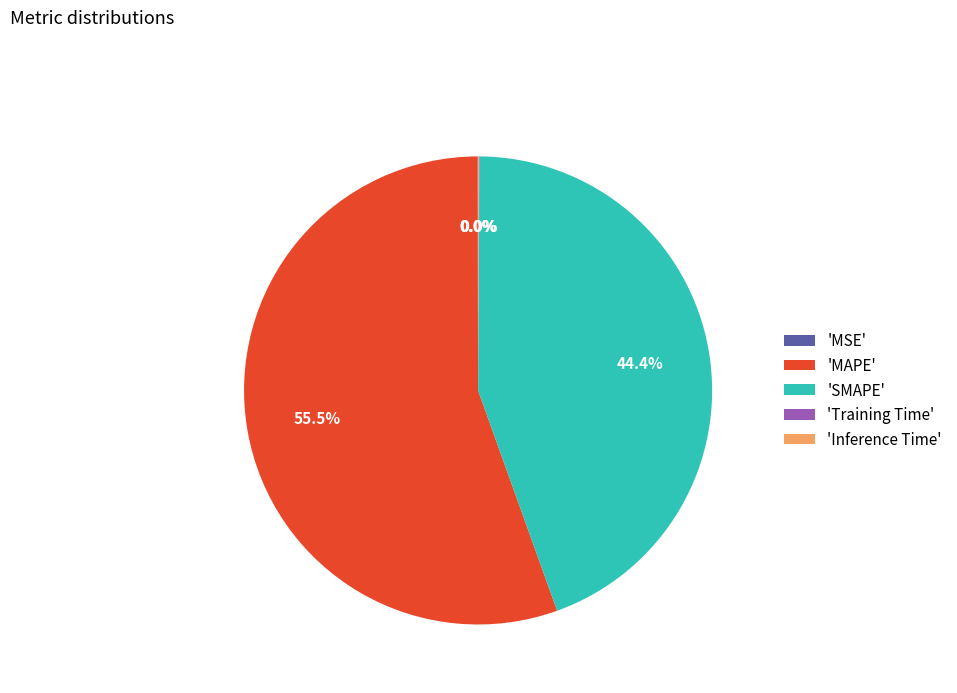

Which slice represents more than half of the pie?

'MAPE'